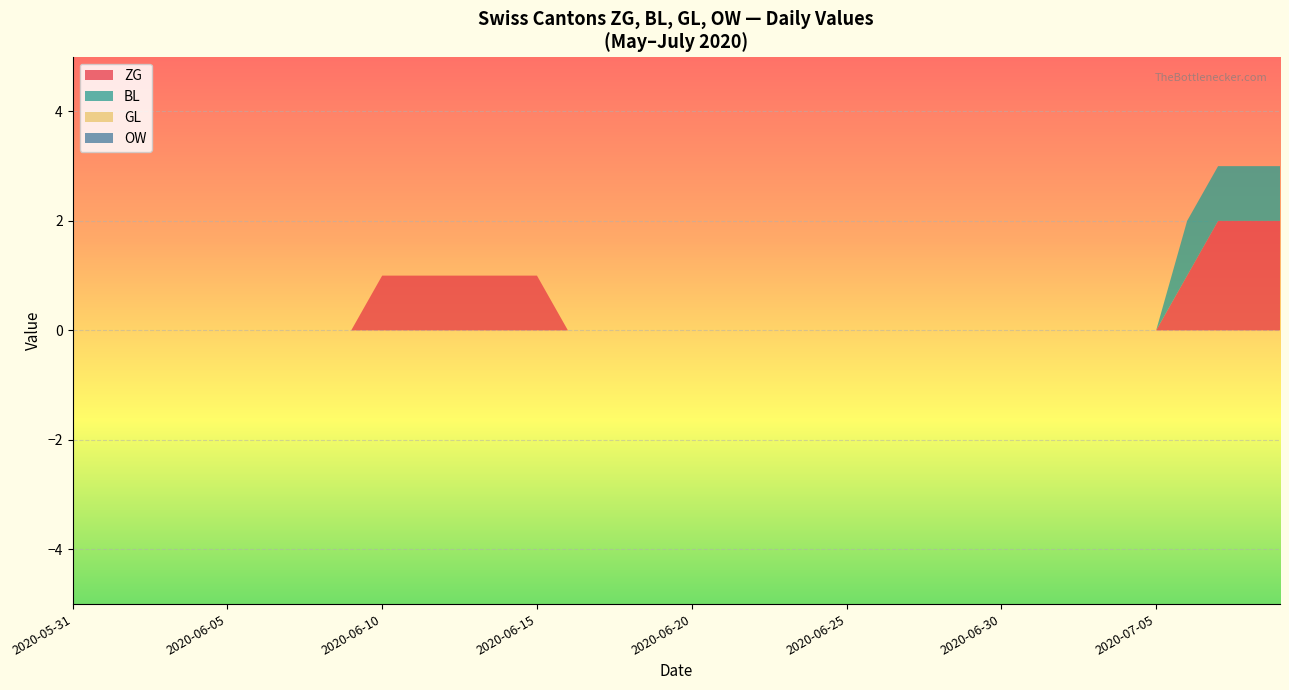

Reading right to left, what are all the values shown in this chart?

ZG: 2020-07-09=2	2020-07-08=2	2020-07-07=2	2020-07-06=1	2020-07-05=0	2020-07-04=0	2020-07-03=0	2020-07-02=0	2020-07-01=0	2020-06-30=0	2020-06-29=0	2020-06-28=0	2020-06-27=0	2020-06-26=0	2020-06-25=0	2020-06-24=0	2020-06-23=0	2020-06-22=0	2020-06-21=0	2020-06-20=0	2020-06-19=0	2020-06-18=0	2020-06-17=0	2020-06-16=0	2020-06-15=1	2020-06-14=1	2020-06-13=1	2020-06-12=1	2020-06-11=1	2020-06-10=1	2020-06-09=0	2020-06-08=0	2020-06-07=0	2020-06-06=0	2020-06-05=0	2020-06-04=0	2020-06-03=0	2020-06-02=0	2020-06-01=0	2020-05-31=0
BL: 2020-07-09=1	2020-07-08=1	2020-07-07=1	2020-07-06=1	2020-07-05=0	2020-07-04=0	2020-07-03=0	2020-07-02=0	2020-07-01=0	2020-06-30=0	2020-06-29=0	2020-06-28=0	2020-06-27=0	2020-06-26=0	2020-06-25=0	2020-06-24=0	2020-06-23=0	2020-06-22=0	2020-06-21=0	2020-06-20=0	2020-06-19=0	2020-06-18=0	2020-06-17=0	2020-06-16=0	2020-06-15=0	2020-06-14=0	2020-06-13=0	2020-06-12=0	2020-06-11=0	2020-06-10=0	2020-06-09=0	2020-06-08=0	2020-06-07=0	2020-06-06=0	2020-06-05=0	2020-06-04=0	2020-06-03=0	2020-06-02=0	2020-06-01=0	2020-05-31=0
GL: 2020-07-09=0	2020-07-08=0	2020-07-07=0	2020-07-06=0	2020-07-05=0	2020-07-04=0	2020-07-03=0	2020-07-02=0	2020-07-01=0	2020-06-30=0	2020-06-29=0	2020-06-28=0	2020-06-27=0	2020-06-26=0	2020-06-25=0	2020-06-24=0	2020-06-23=0	2020-06-22=0	2020-06-21=0	2020-06-20=0	2020-06-19=0	2020-06-18=0	2020-06-17=0	2020-06-16=0	2020-06-15=0	2020-06-14=0	2020-06-13=0	2020-06-12=0	2020-06-11=0	2020-06-10=0	2020-06-09=0	2020-06-08=0	2020-06-07=0	2020-06-06=0	2020-06-05=0	2020-06-04=0	2020-06-03=0	2020-06-02=0	2020-06-01=0	2020-05-31=0
OW: 2020-07-09=0	2020-07-08=0	2020-07-07=0	2020-07-06=0	2020-07-05=0	2020-07-04=0	2020-07-03=0	2020-07-02=0	2020-07-01=0	2020-06-30=0	2020-06-29=0	2020-06-28=0	2020-06-27=0	2020-06-26=0	2020-06-25=0	2020-06-24=0	2020-06-23=0	2020-06-22=0	2020-06-21=0	2020-06-20=0	2020-06-19=0	2020-06-18=0	2020-06-17=0	2020-06-16=0	2020-06-15=0	2020-06-14=0	2020-06-13=0	2020-06-12=0	2020-06-11=0	2020-06-10=0	2020-06-09=0	2020-06-08=0	2020-06-07=0	2020-06-06=0	2020-06-05=0	2020-06-04=0	2020-06-03=0	2020-06-02=0	2020-06-01=0	2020-05-31=0